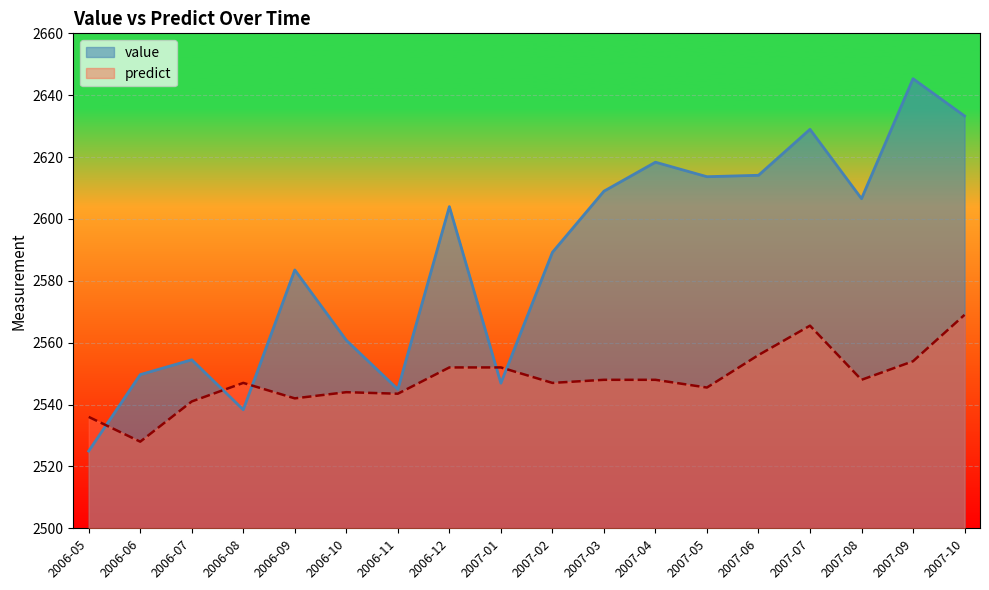

What is the difference between the predict values at 2007-10 and 2007-08?

21.0